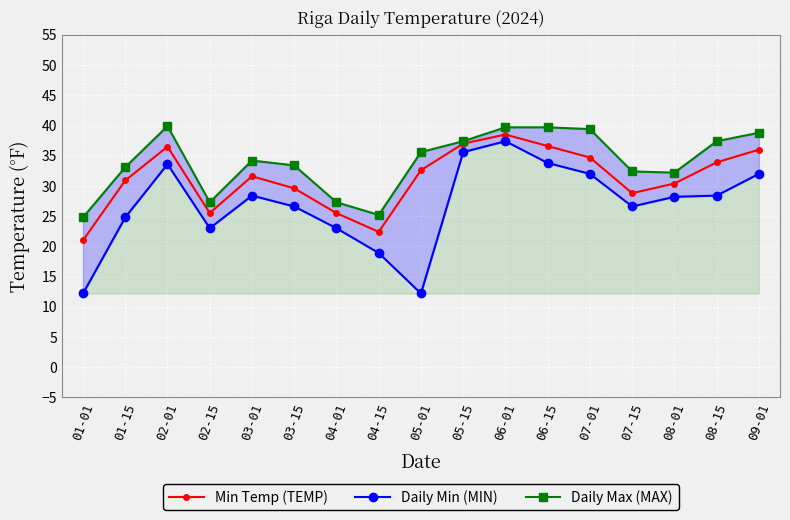

How many series are shown in this chart?

3